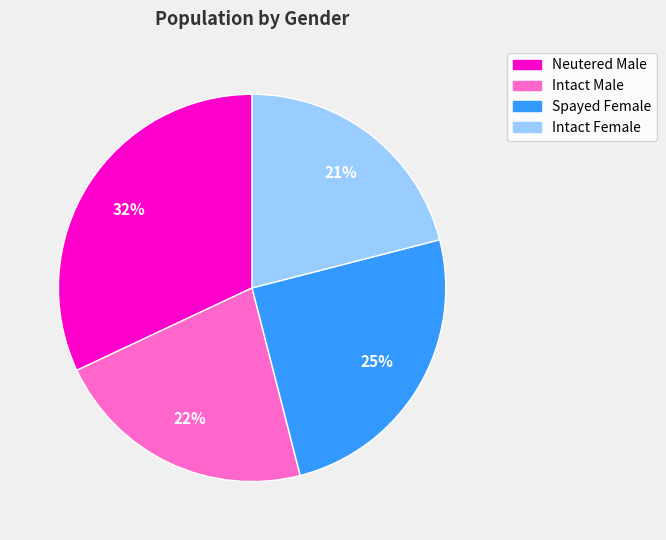

How many slices are in this pie chart?

4